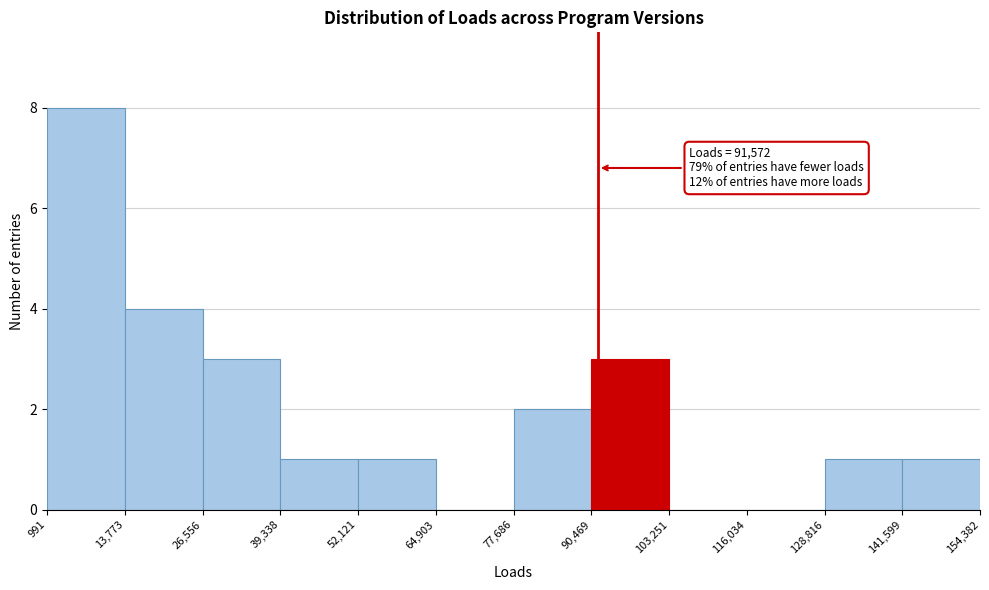

Over which range of the x-axis is the bar tallest?

991 to 13,773